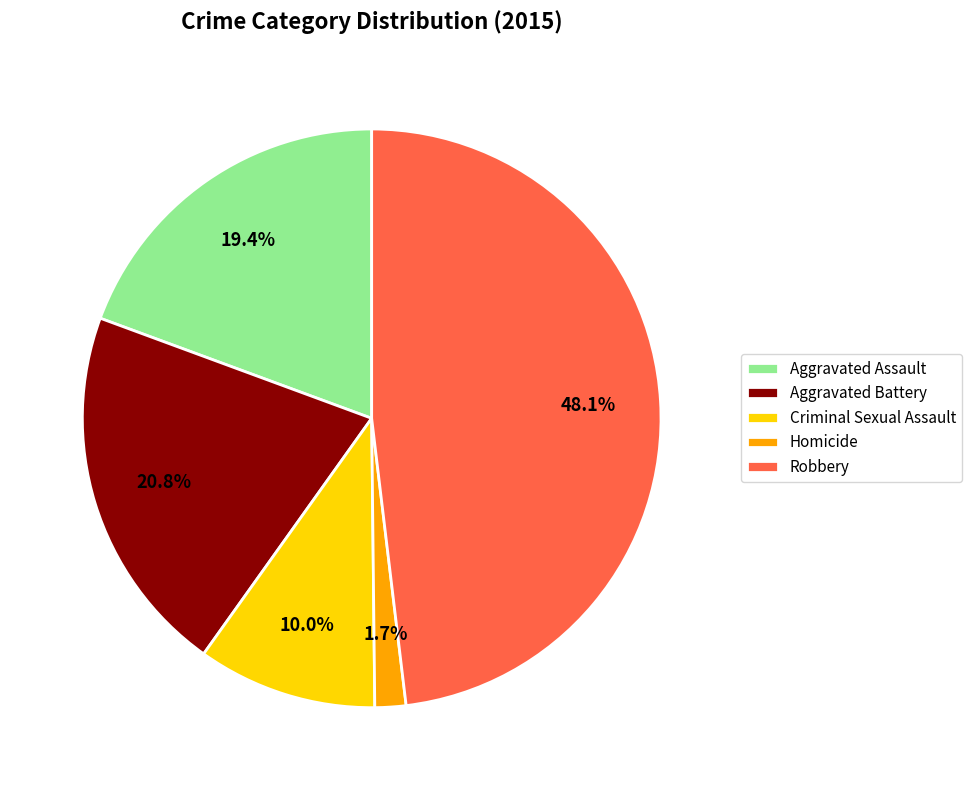

What percentage is NOT represented by Homicide?

98.3%